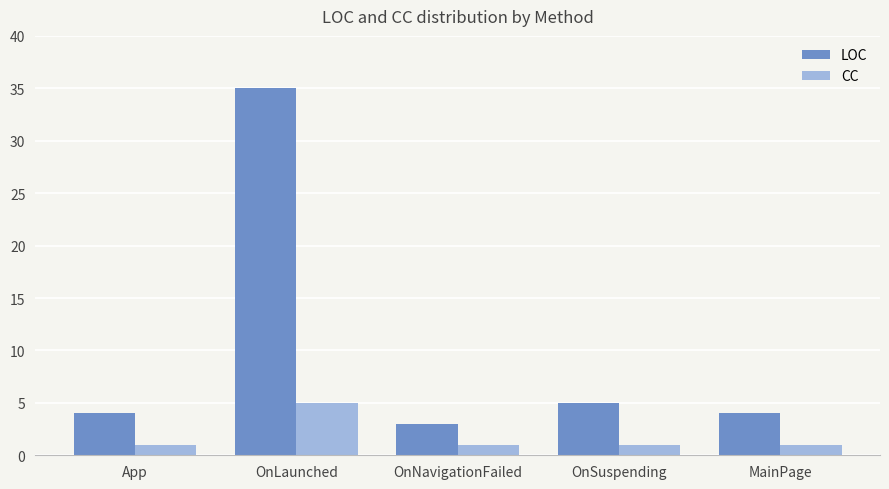

How many bars are there in total?

10